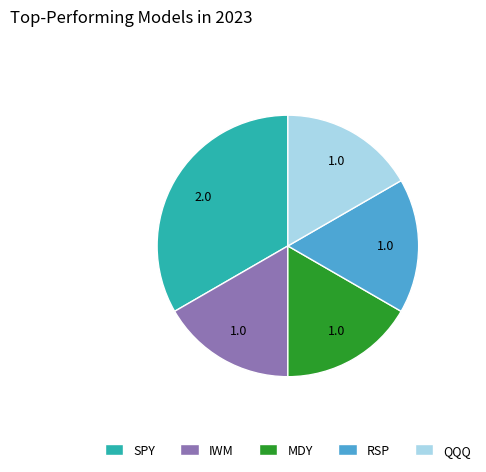

What is the largest slice in the pie chart?

SPY